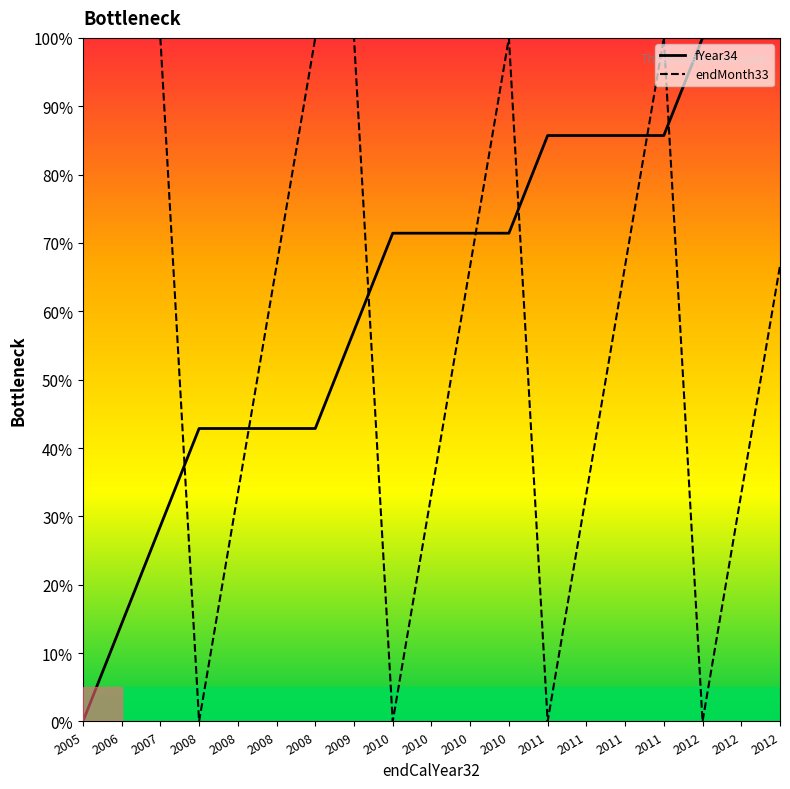

Between 2008 and 2011, which series saw the biggest shift?

fYear34